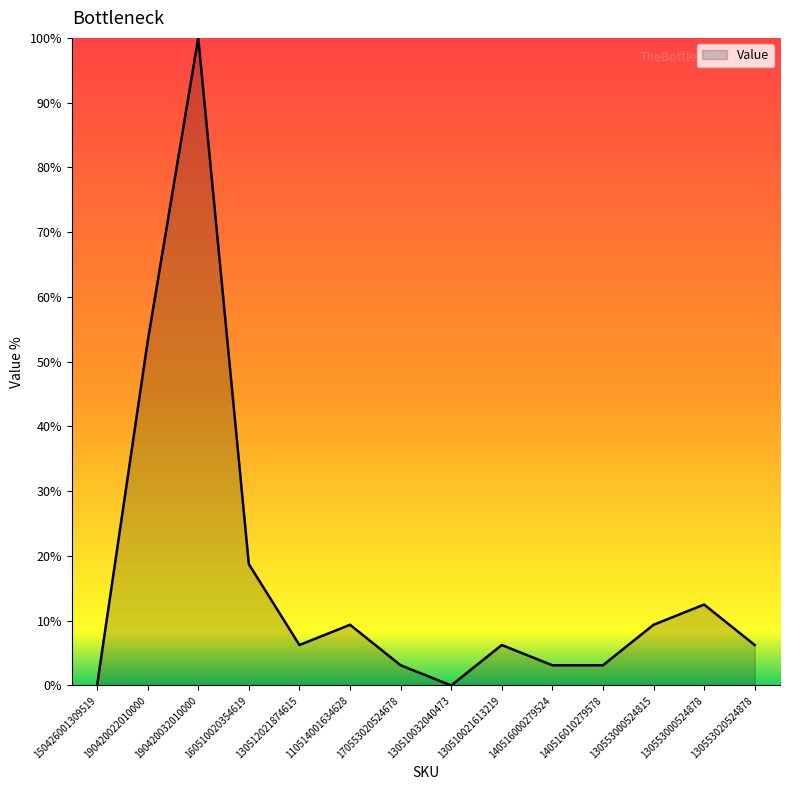

What position from the left is 130510032040473?

8